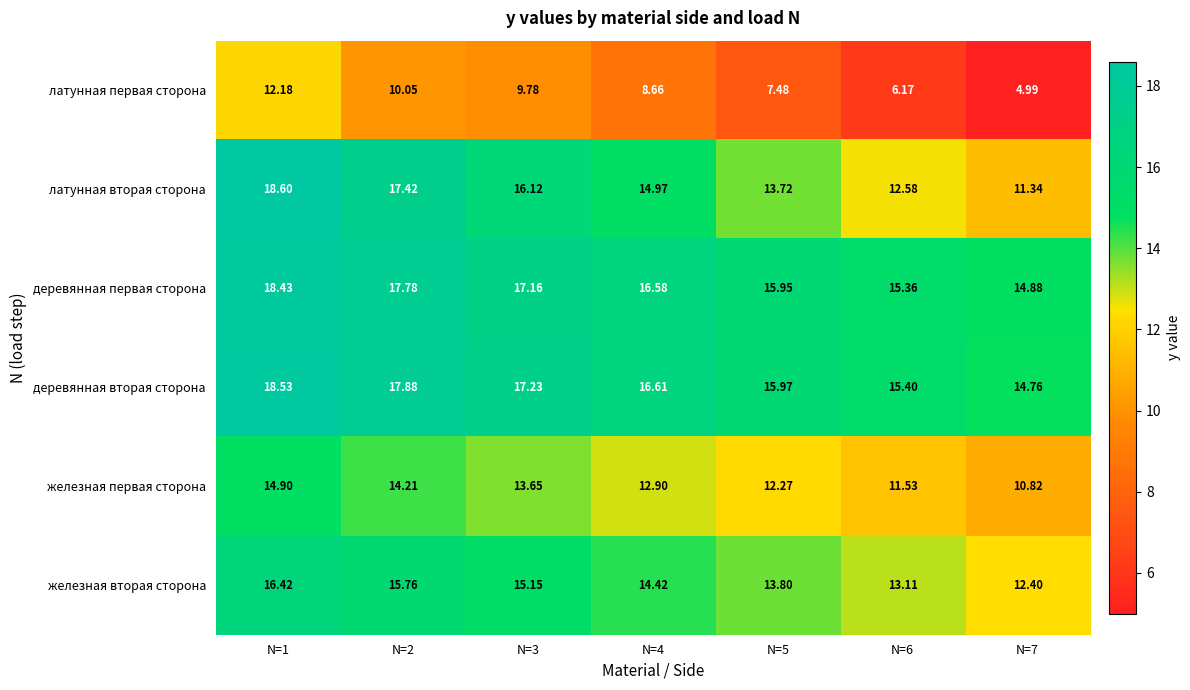

Which series has the largest total across all categories?

деревянная вторая сторона